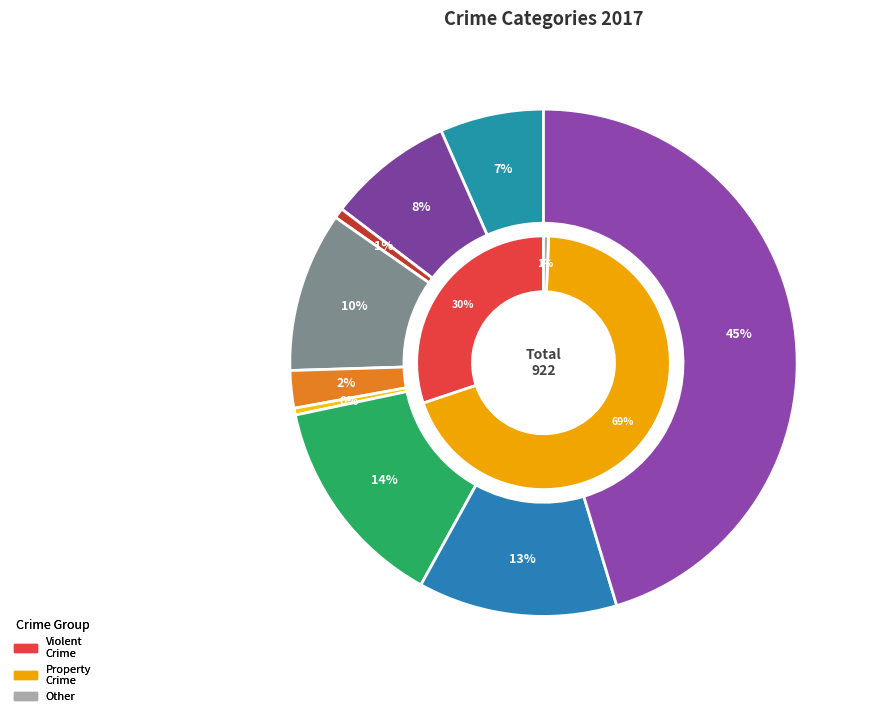

Is there a majority slice in this chart?

No